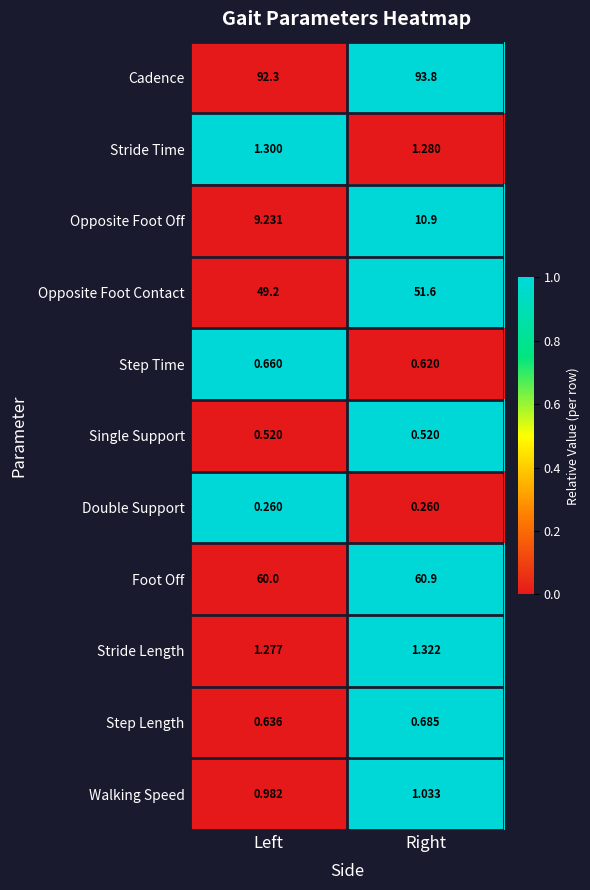

At which category is the sum across all series the highest?

Right